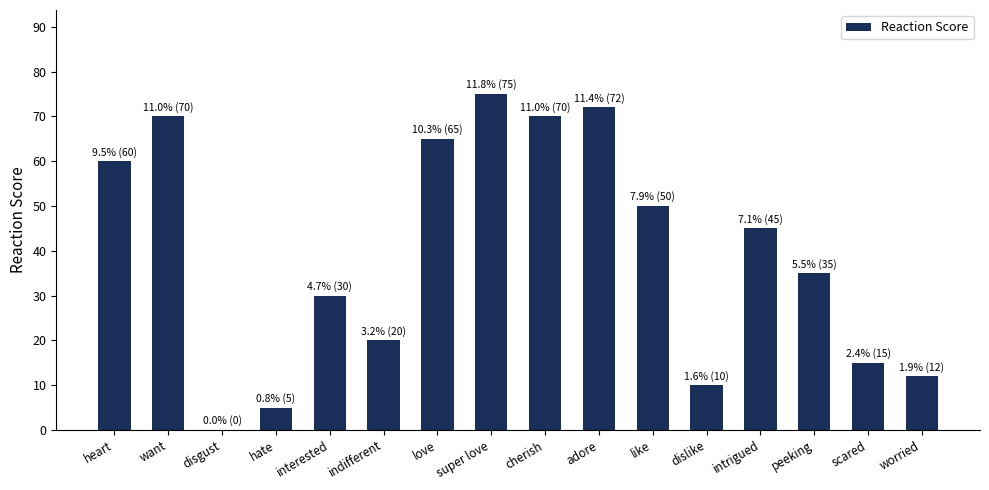

What is the maximum value shown in the chart?

75